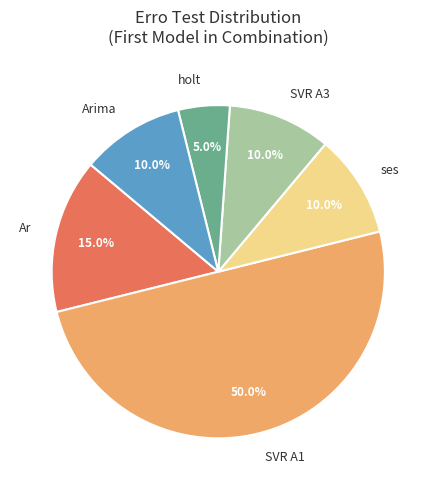

To the nearest percent, what is the difference between the largest and smallest slice percentages?

45%